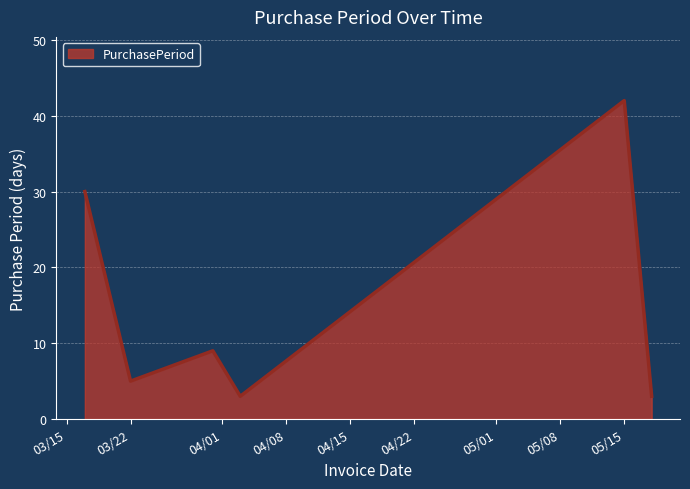

What is the minimum value shown in the chart?

3